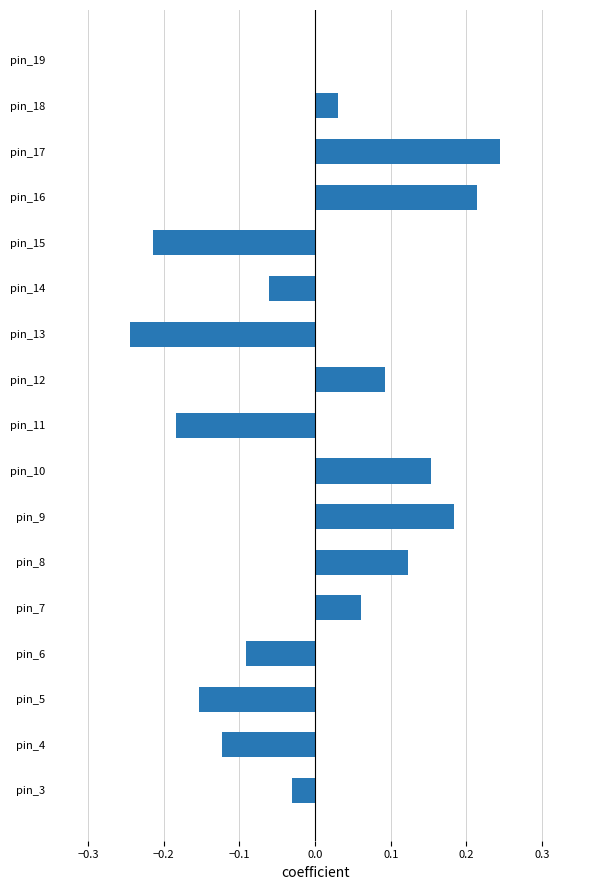

Does the chart contain stacked bars?

No